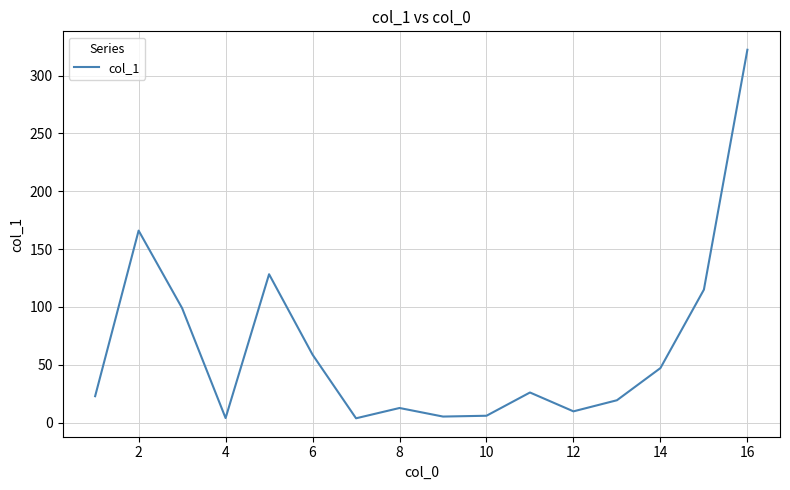

What is the maximum value shown in the chart?

322.3